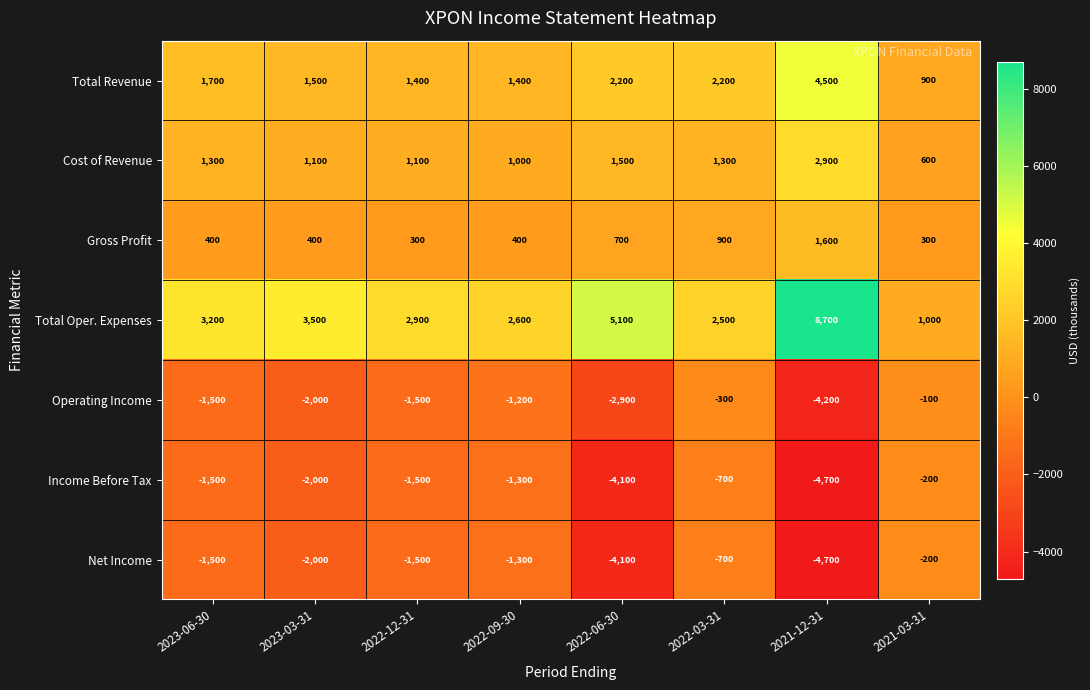

Where is Operating Income nearest to the value -2150?

2023-03-31